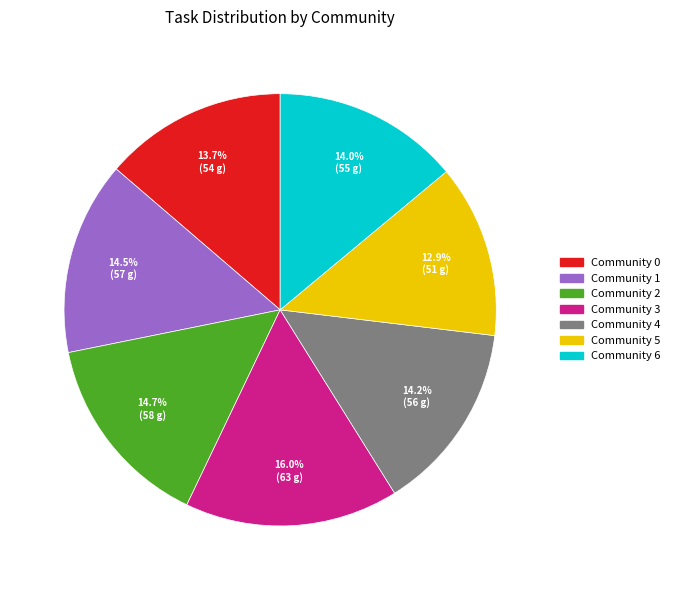

To the nearest percent, what portion does Community 3 represent?

16%